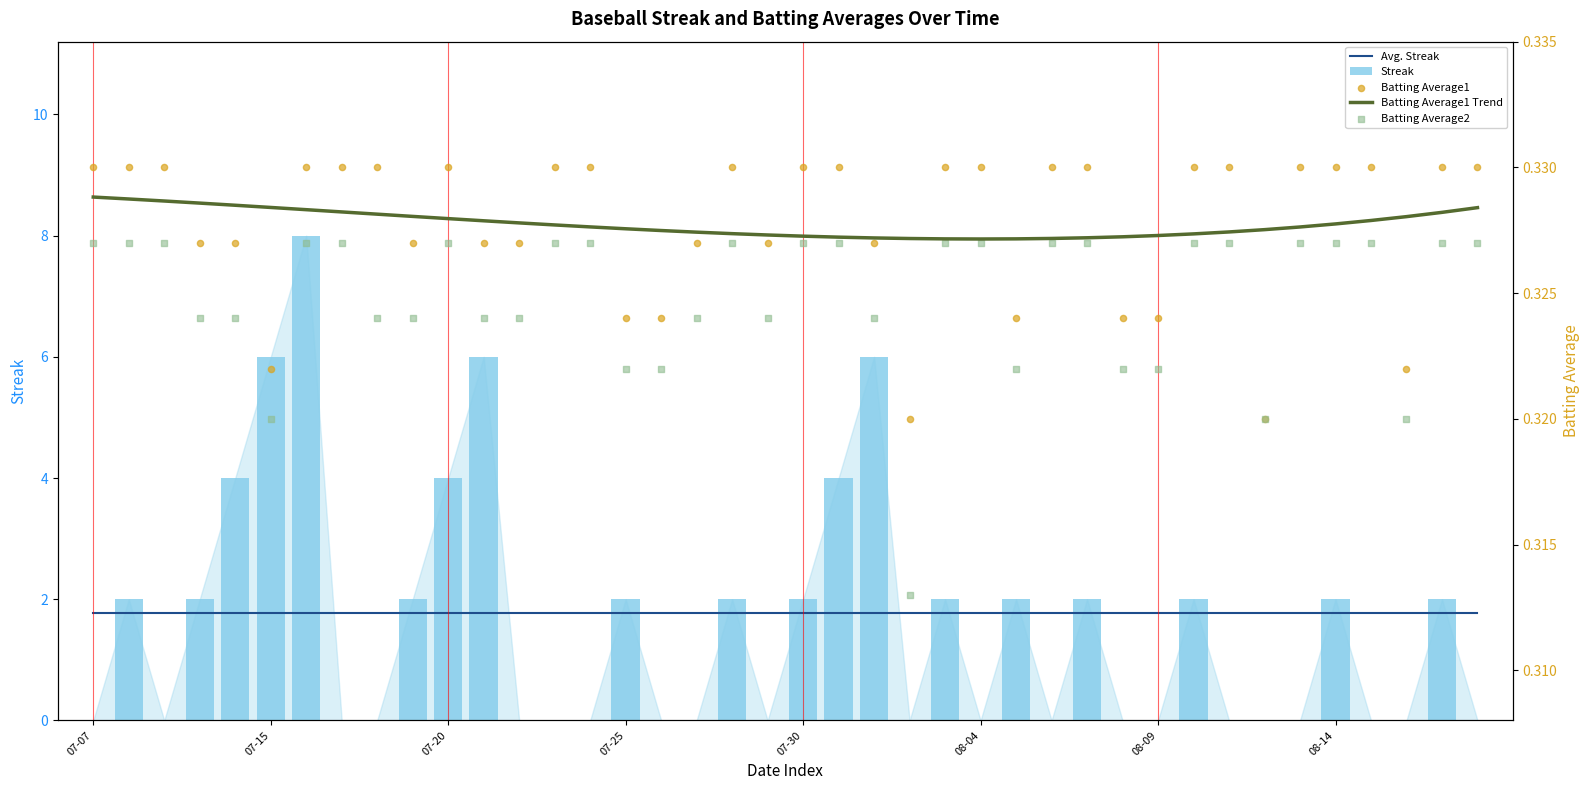

What are all the series names shown in the legend?

Avg. Streak, Streak, Batting Average1 Trend, Batting Average1, Batting Average2